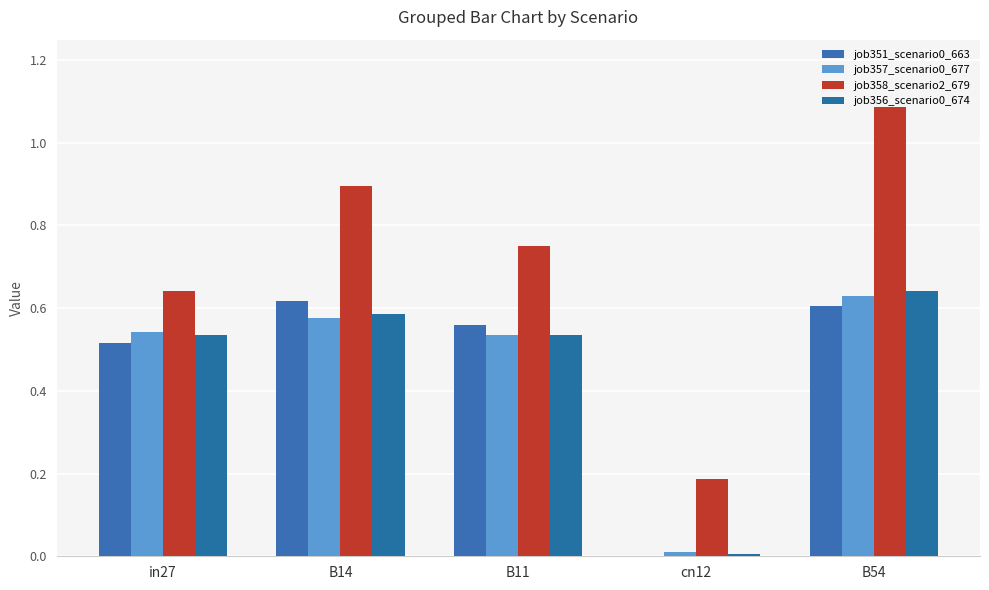

What is the difference between the job357_scenario0_677 values at B54 and cn12?

0.6